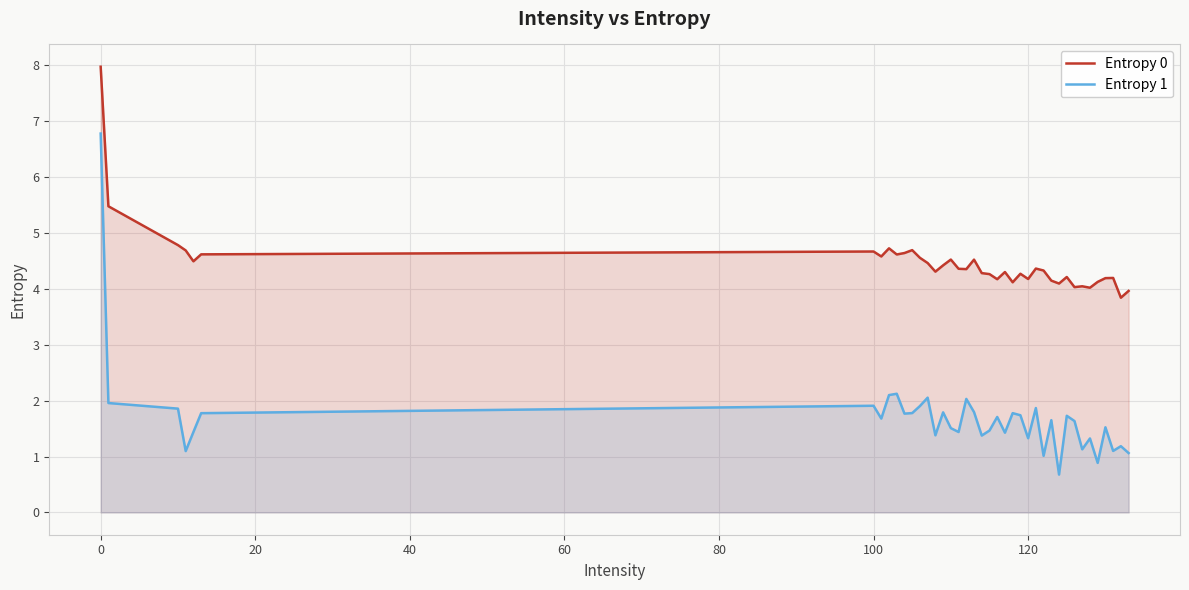

The value of Entropy 0 at 120 is 4.2. True or false?

True